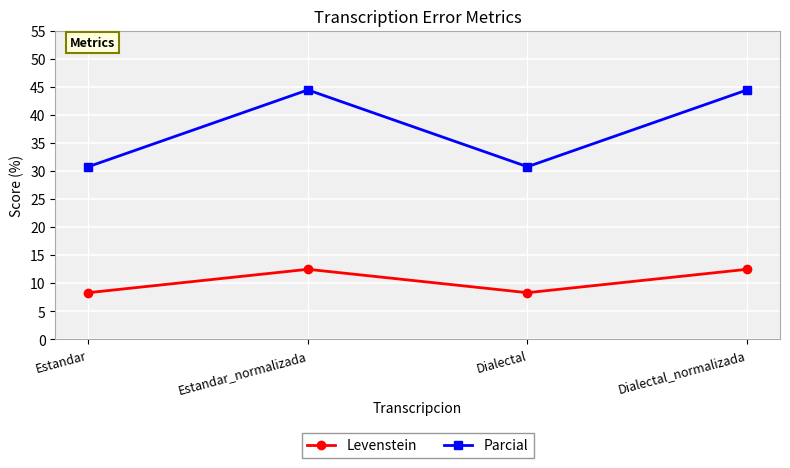

At which label does Parcial first exceed 44?

Estandar_normalizada